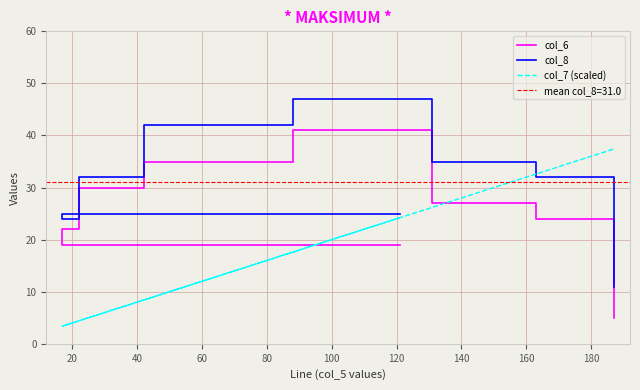

The value of col_6 at 100 is 17.1. True or false?

False